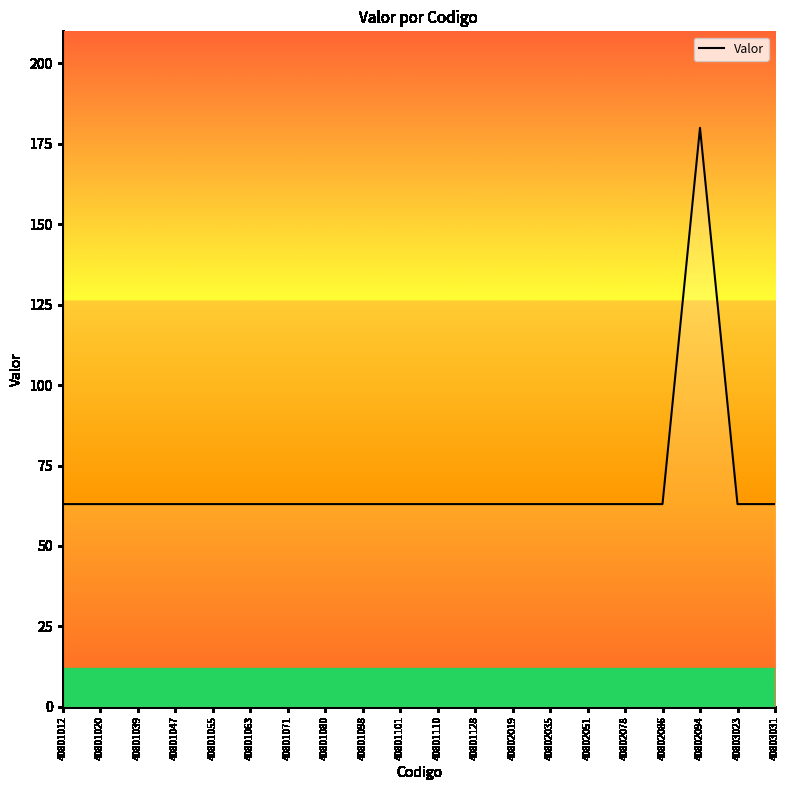

How many lines are shown in the chart?

1